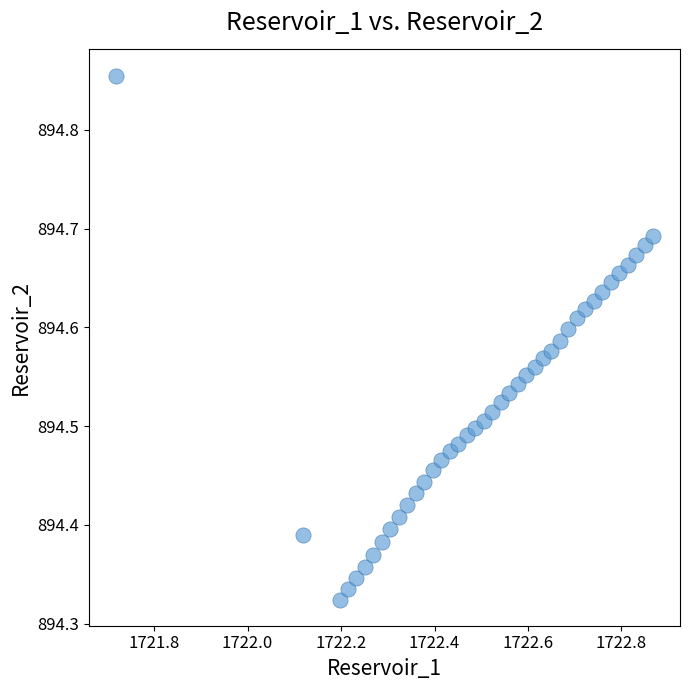

What is the range of X values (max minus min)?

1.1